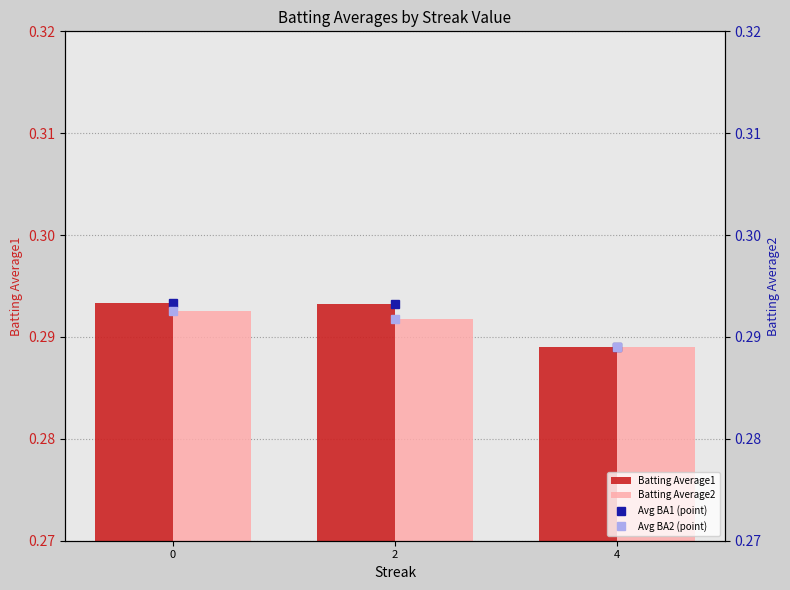

Which series has the widest spread of values?

Batting Average1